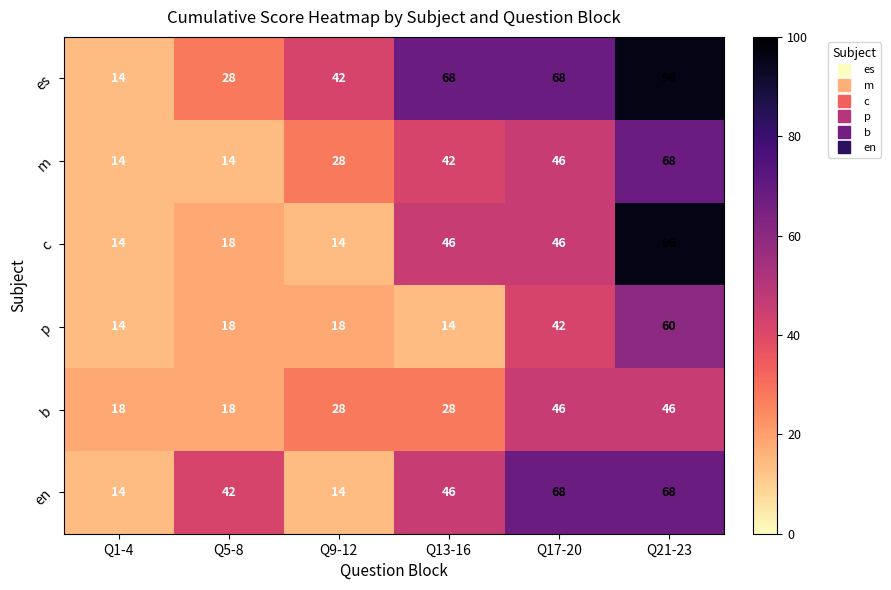

At which category does the chart reach its peak across all series?

Q21-23